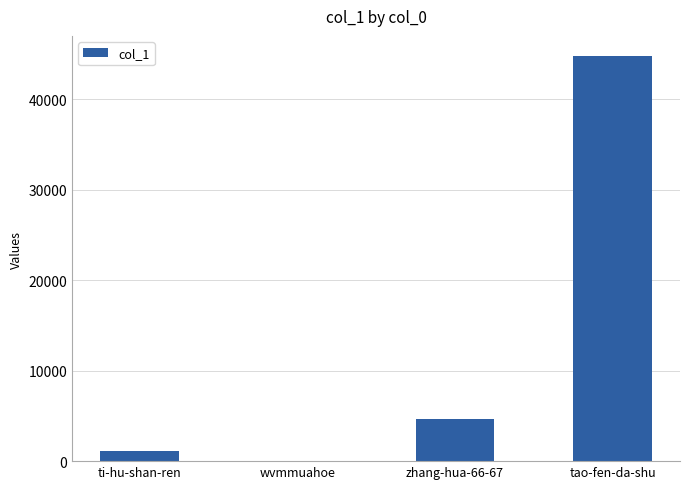

What is the sum of the values at tao-fen-da-shu and ti-hu-shan-ren?

45872